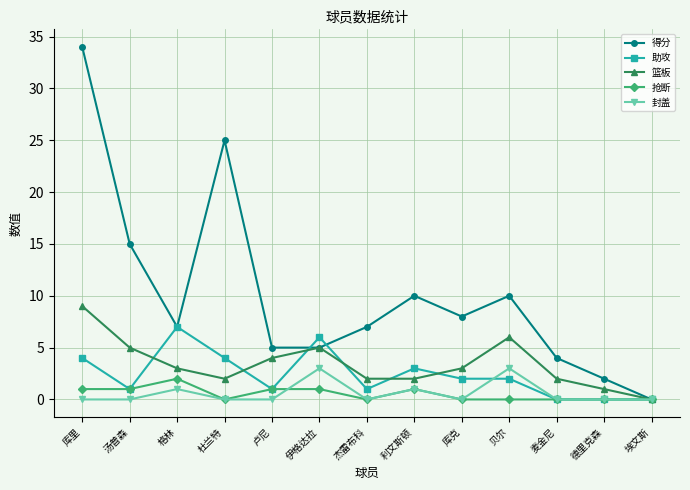

True or false: 助攻 has more than 1 points higher than both neighbors.

True